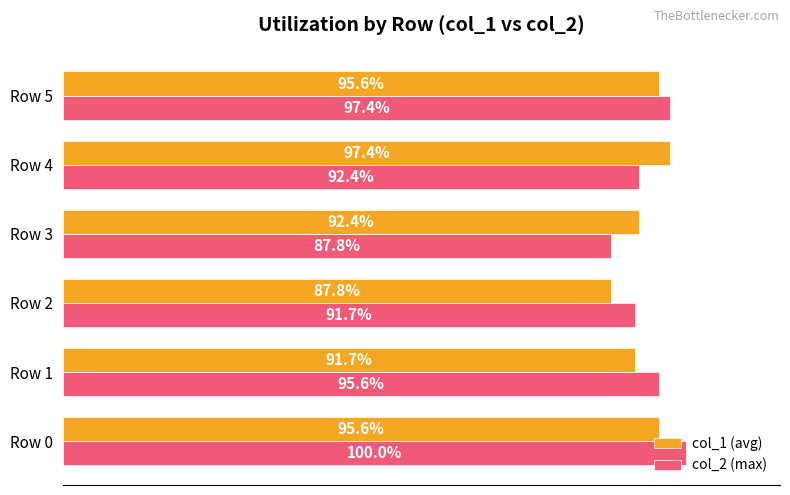

Which category has the highest value in the col_2 (max) series?

Row 0